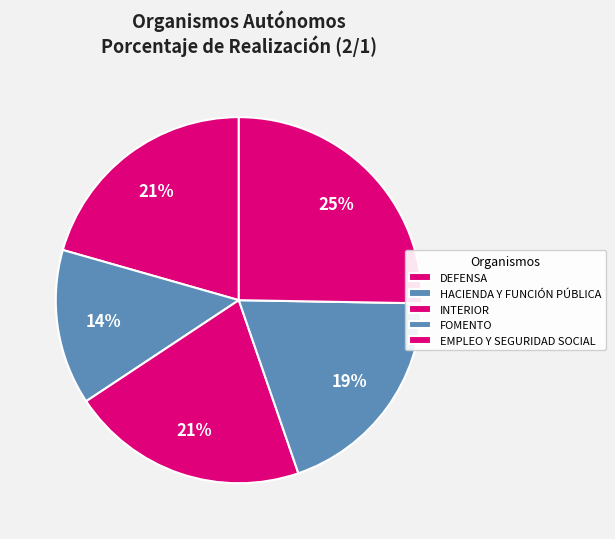

Combined, what portion of the pie is HACIENDA Y FUNCIÓN PÚBLICA and FOMENTO?

33.2%